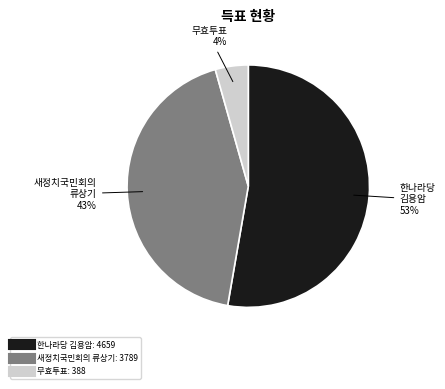

Is there any slice that represents more than half of the pie?

Yes